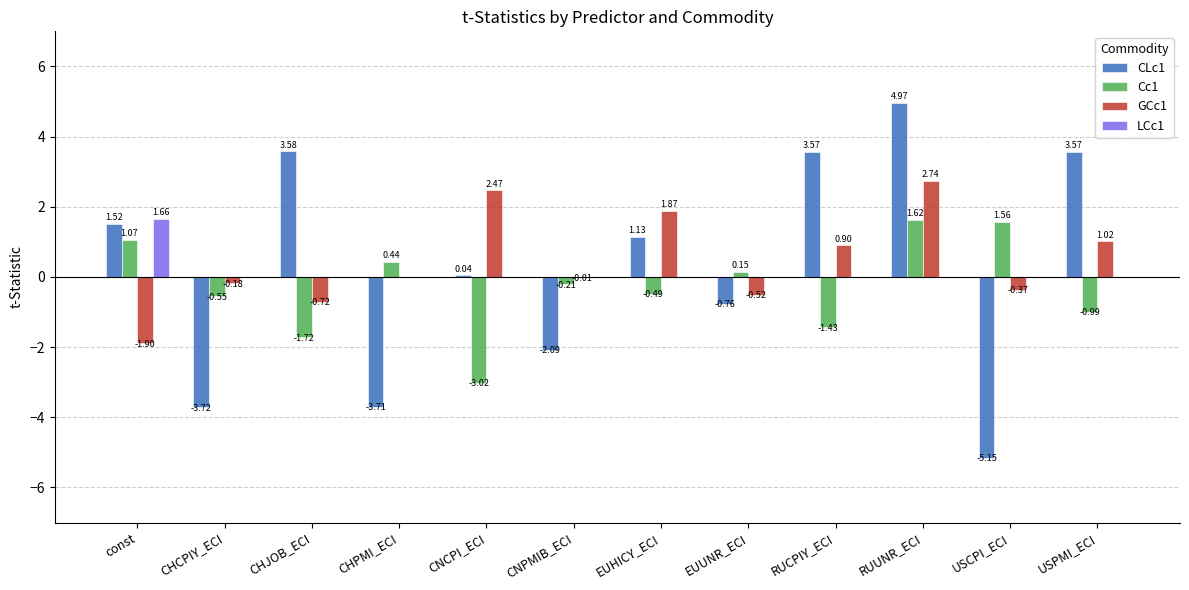

How many categories are shown in the chart?

12